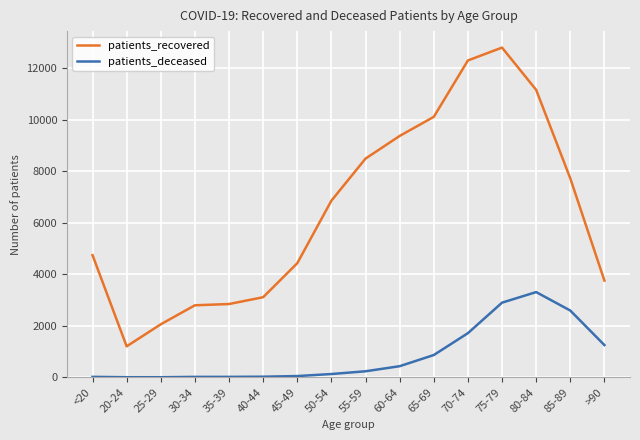

The value of patients_deceased at 80-84 is 3311. True or false?

True